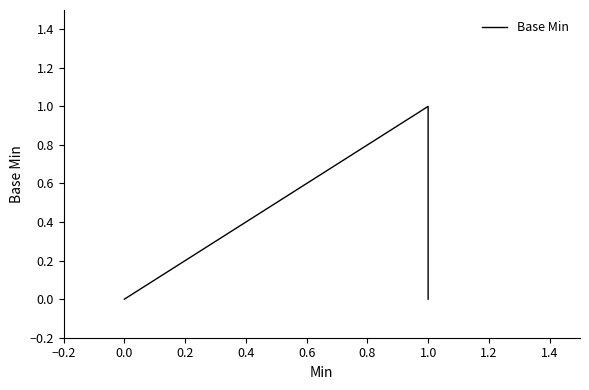

How many data points does each series have?

5